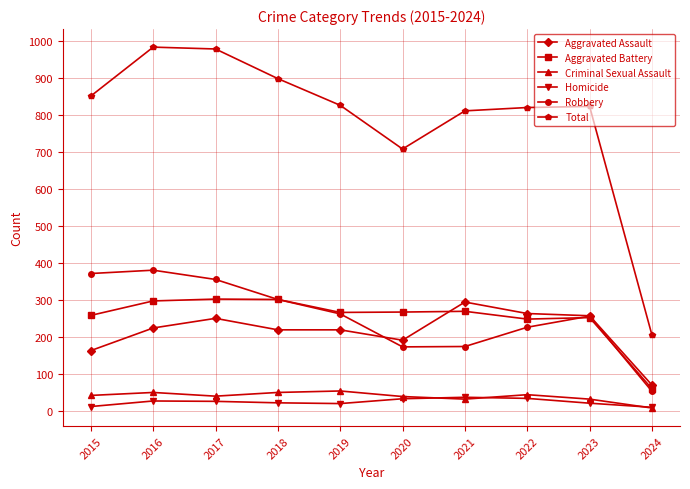

What is the value of the Robbery point at the 5th from the left?

263